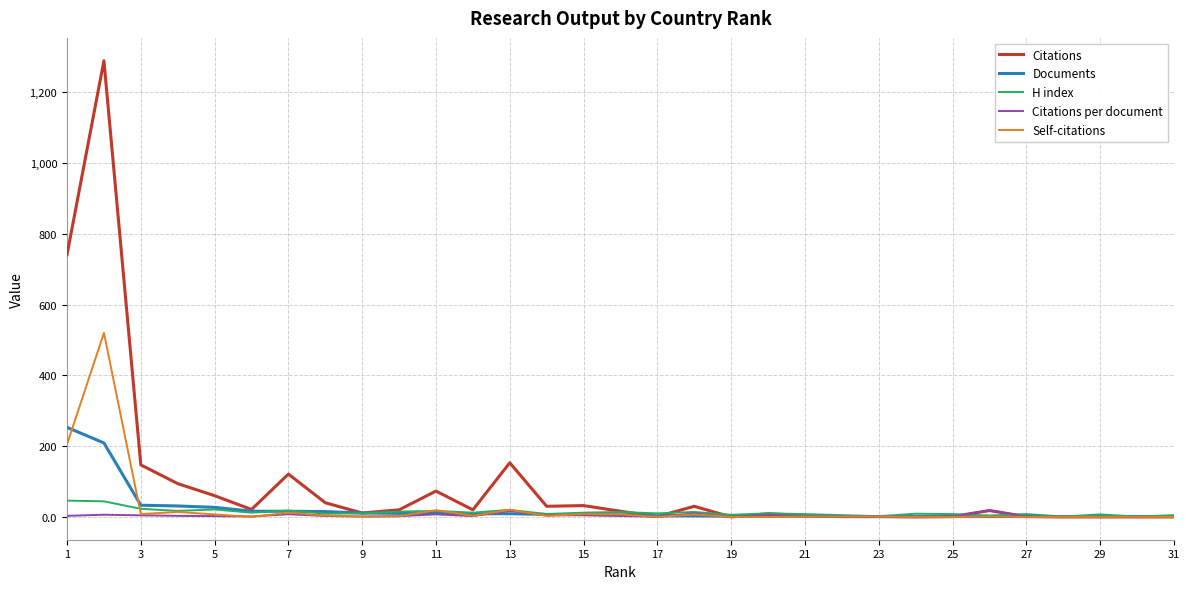

True or false: Citations per document and Documents cross at least once.

True